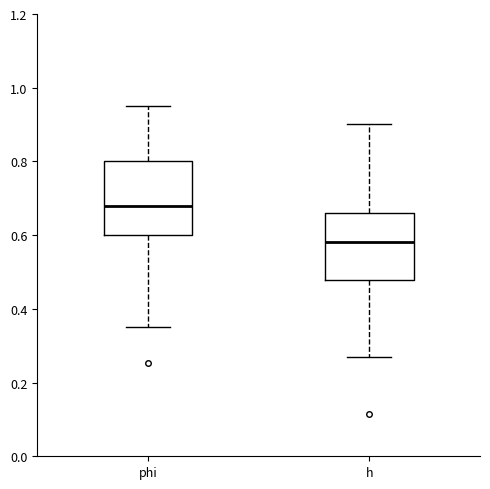

Reading left to right, transcribe this box plot: for each box, give where its median line is, the range the box spans, and where its two whiskers end, as read against the y-axis. The values are not printed on the chart, so give them approximately, as read against the axis.

phi: median 0.68, box 0.60 to 0.80, whiskers 0.34 to 0.96
h: median 0.58, box 0.48 to 0.66, whiskers 0.26 to 0.90